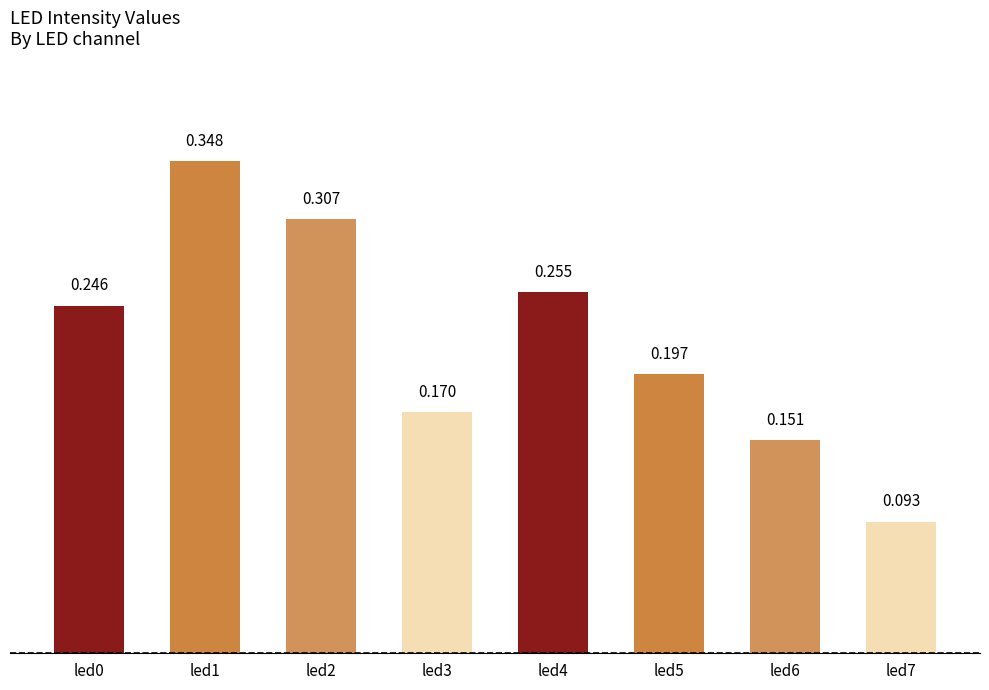

List the labels in order of value, smallest first.

led7, led6, led3, led5, led0, led4, led2, led1